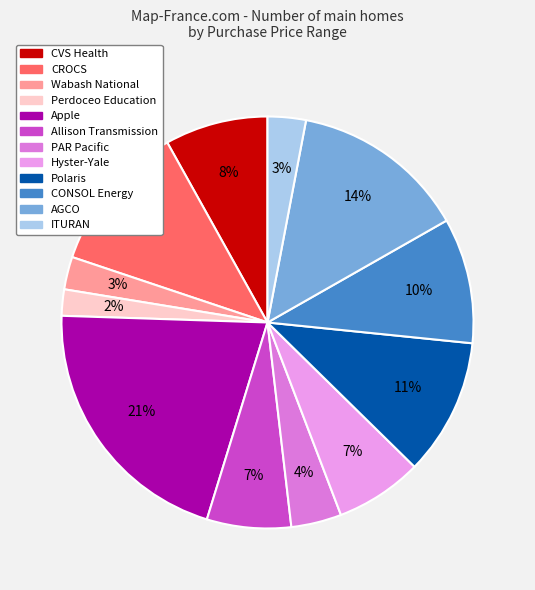

How many slices are in this pie chart?

12